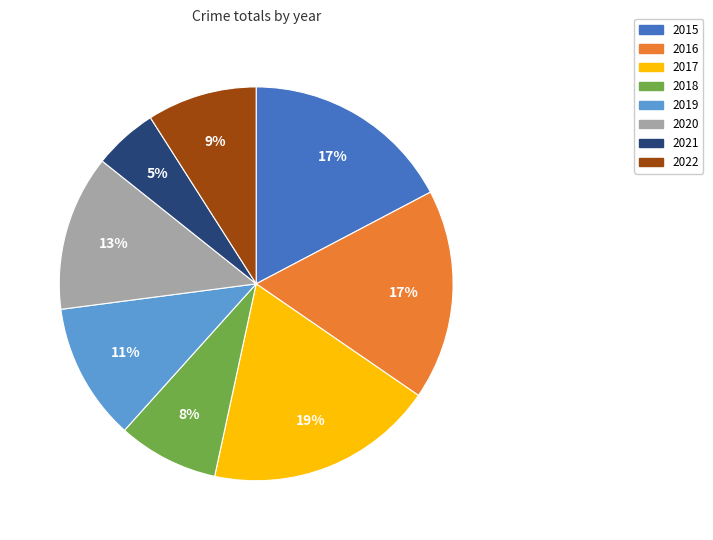

Is it true that 2015 is 27% of the pie?

False